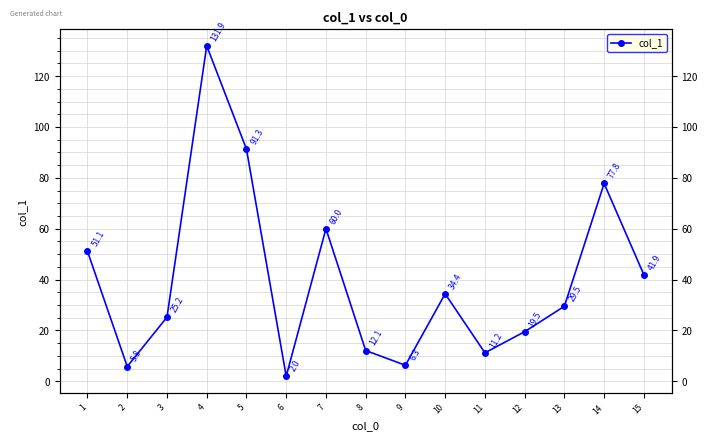

How many lines are shown in the chart?

1